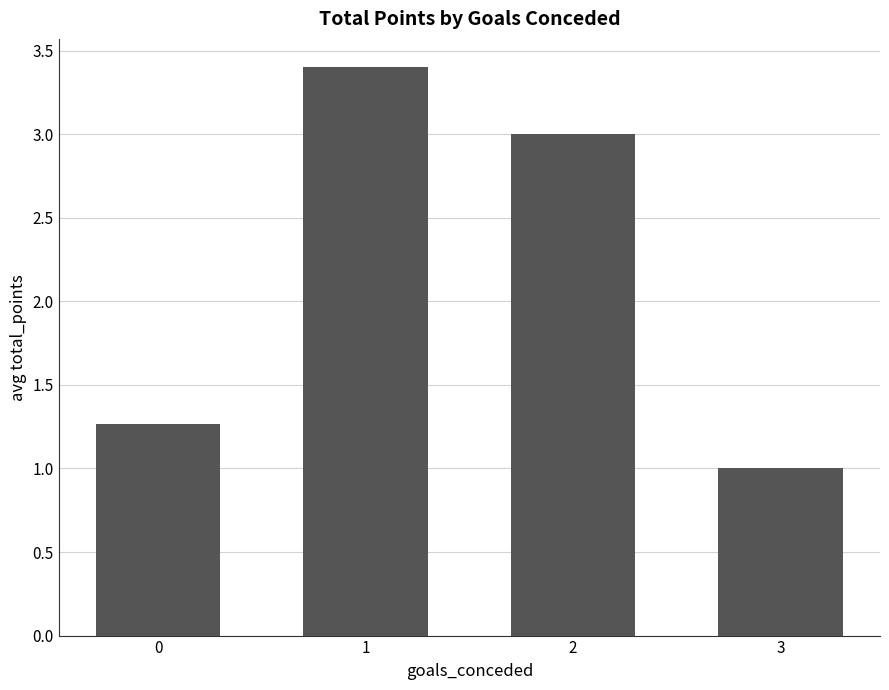

Which category has the highest value across all series?

1